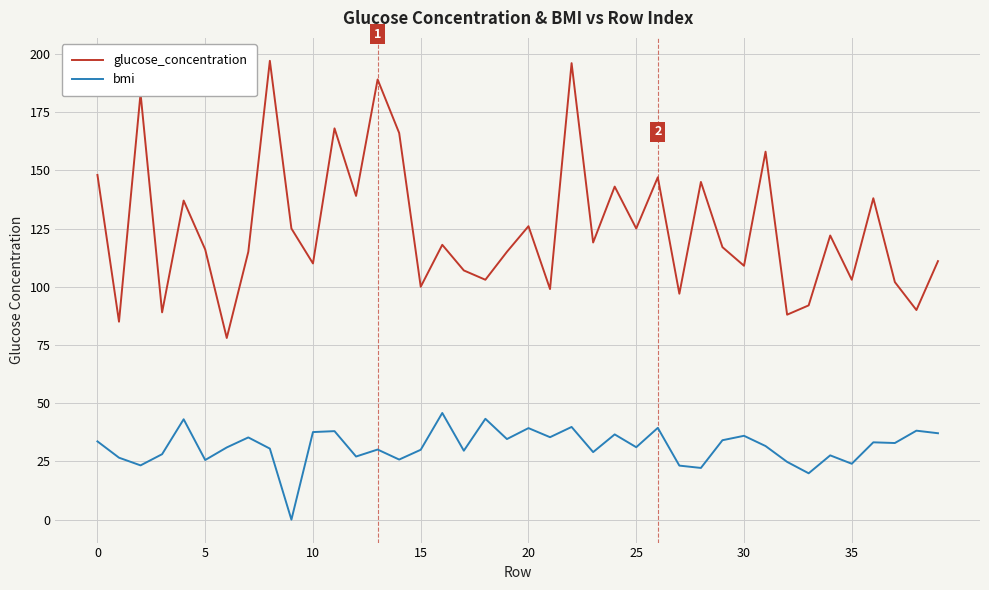

What is the maximum value for glucose_concentration?

197.0